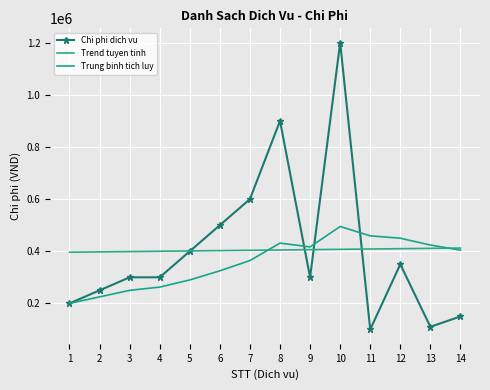

Reading left to right, what are all the values shown in this chart?

Chi phi dich vu: 200000.0	250000.0	300000.0	300000.0	400000.0	500000.0	600000.0	900000.0	300000.0	1200000.0	100000.0	350000.0	110000.0	150000.0
Trend tuyen tinh: 396285.7	397516.5	398747.3	399978.0	401208.8	402439.6	403670.3	404901.1	406131.9	407362.6	408593.4	409824.2	411054.9	412285.7
Trung binh tich luy: 200000.0	225000.0	250000.0	262500.0	290000.0	325000.0	364285.7	431250.0	416666.7	495000.0	459090.9	450000.0	423846.2	404285.7